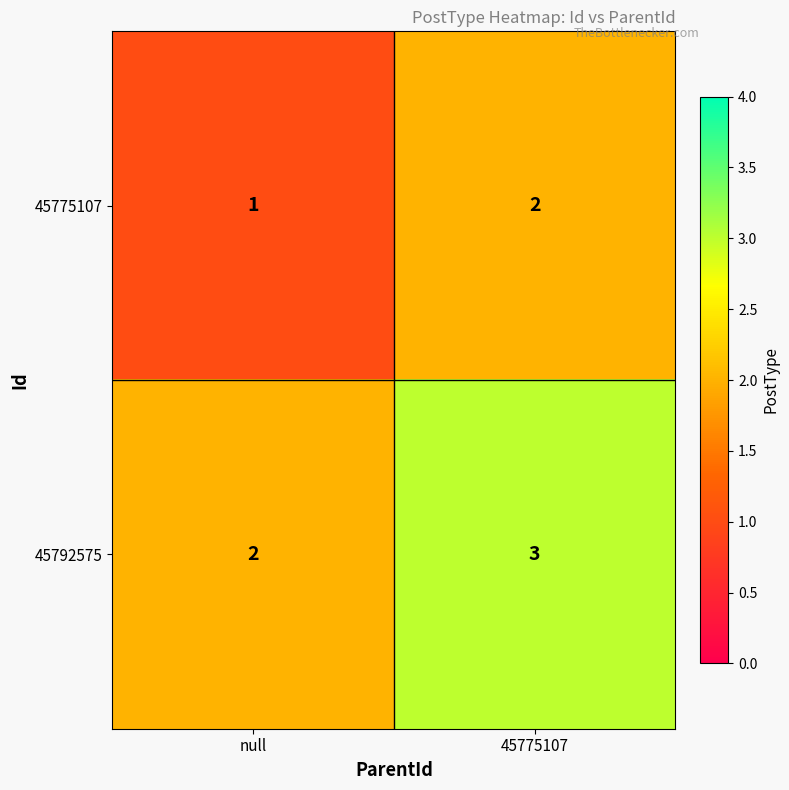

Which category has the highest value in the 45775107 series?

45775107